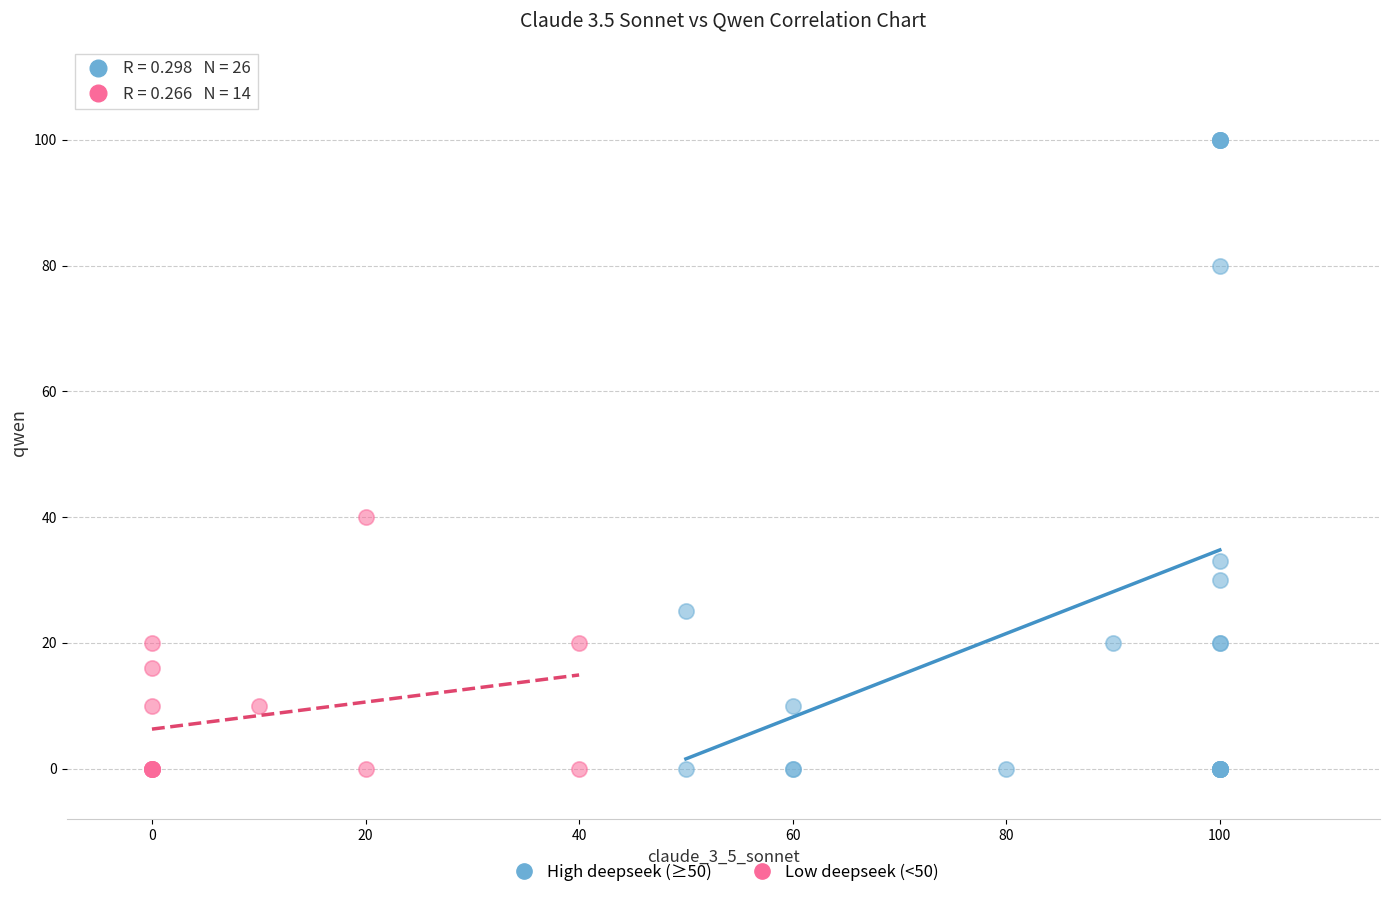

Which series has the largest Y range (max minus min)?

High deepseek (≥50)